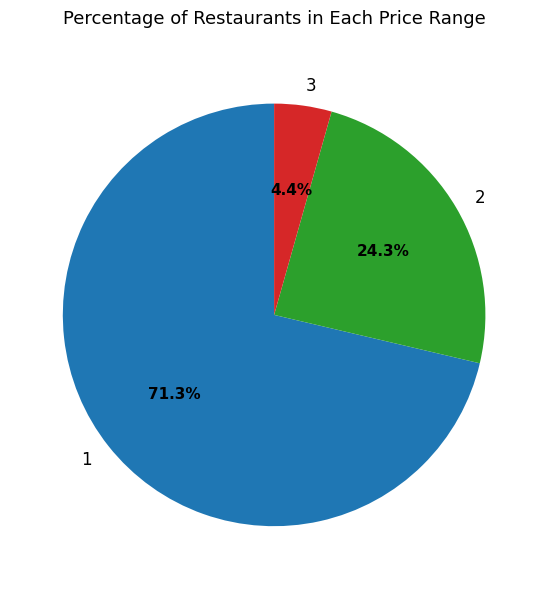

Is the sum of 2 and 1 greater than half?

Yes